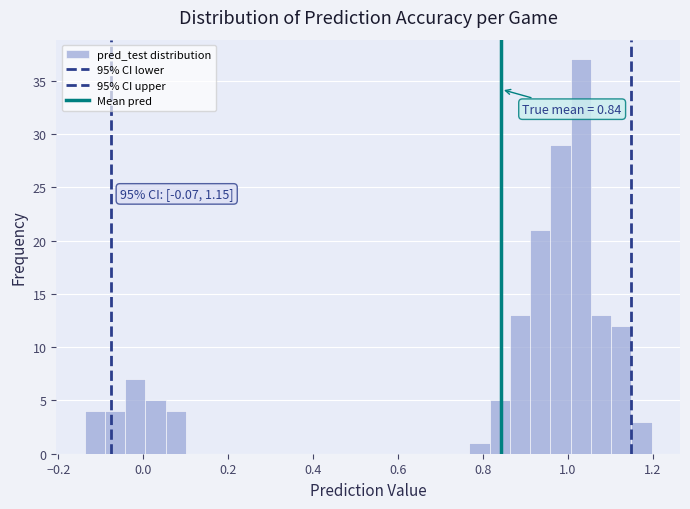

Read against the x-axis, roughly where is the centre of the tallest bar?

1.04